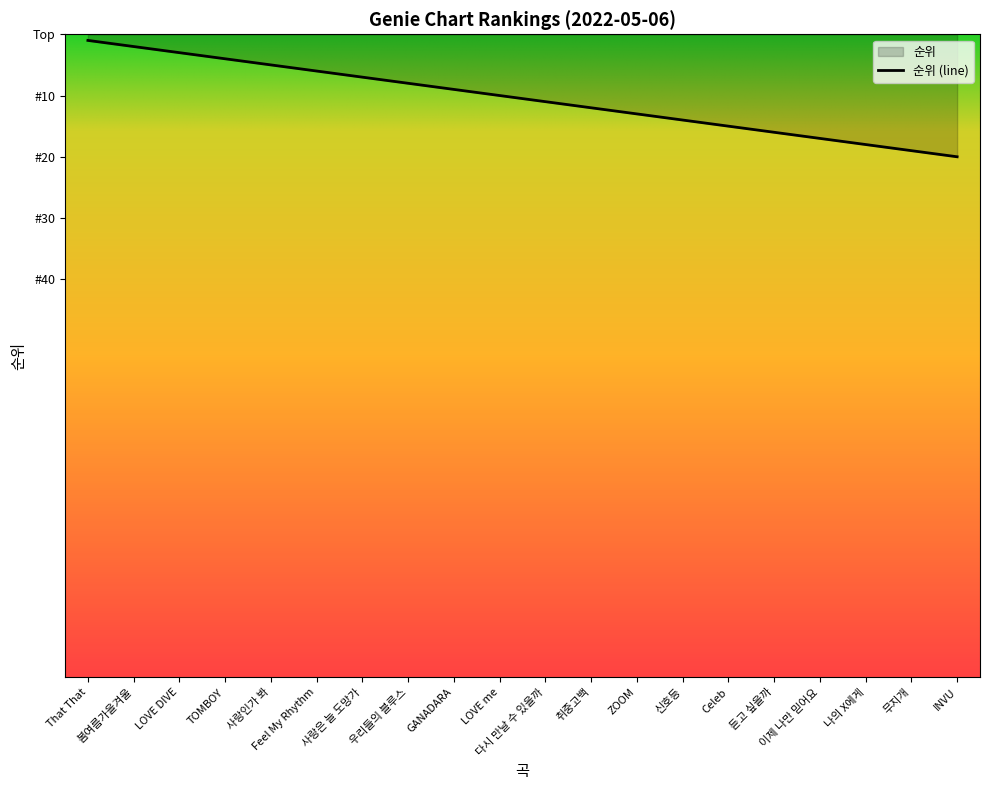

The chart shows a value of 4 at TOMBOY. True or false?

True